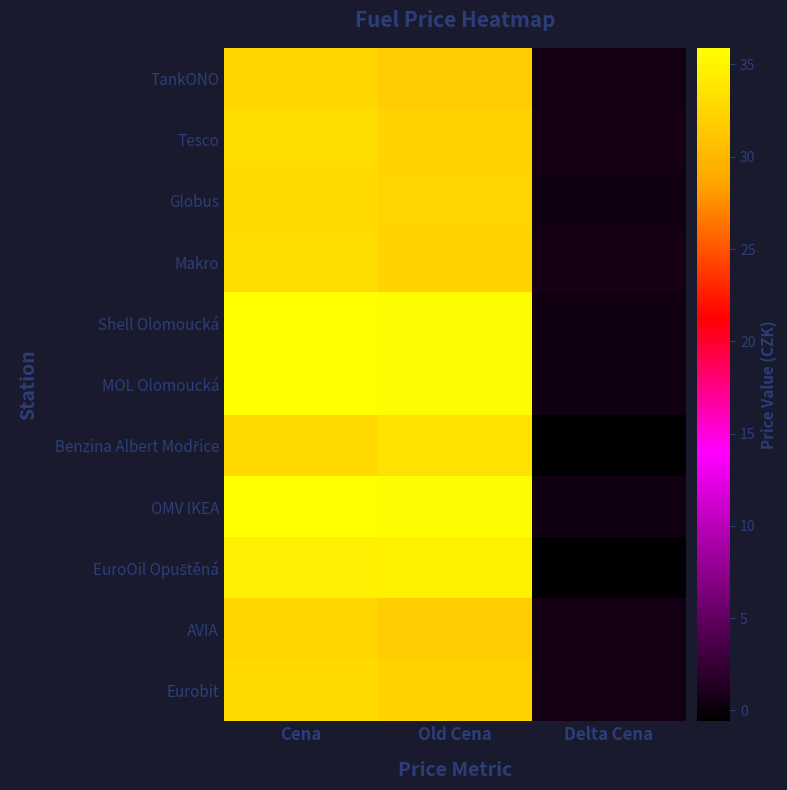

Which series has the widest spread of values?

Shell Olomoucká